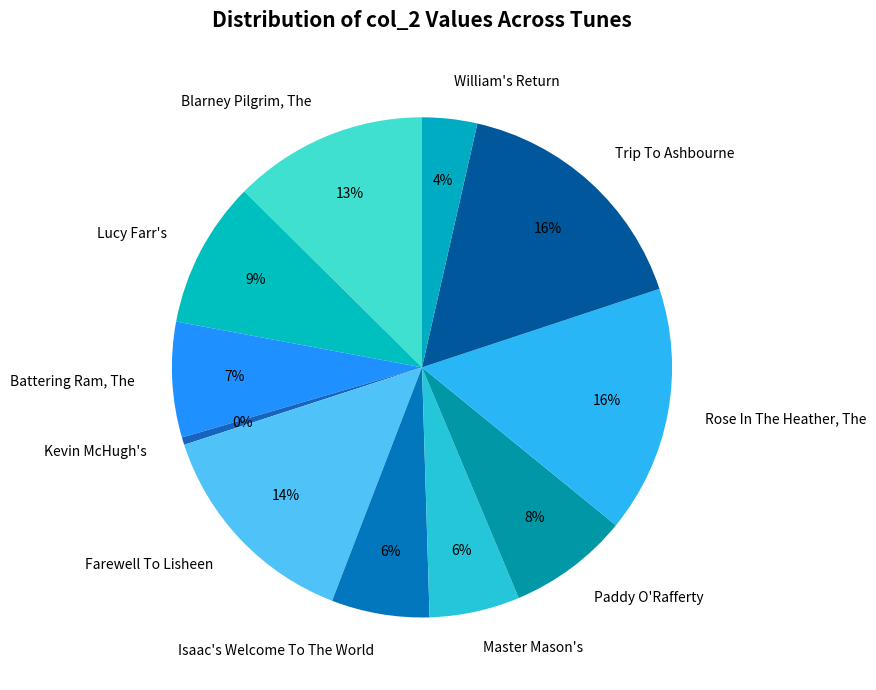

Which slice is the smallest?

Kevin McHugh's